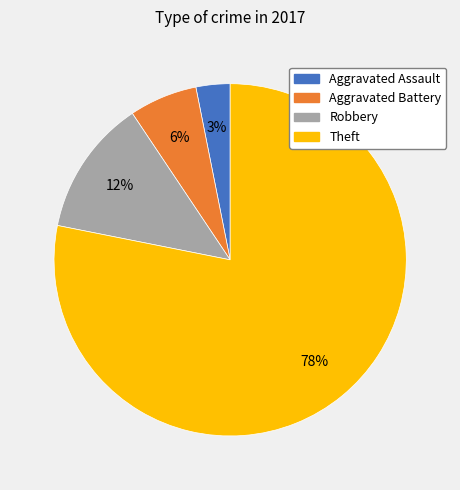

Does any single category account for the majority?

Yes